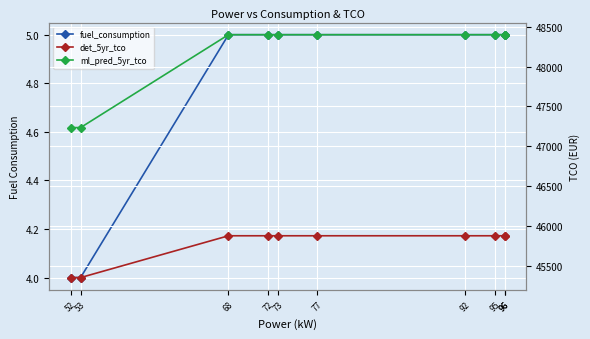

What is the difference between the second highest and second lowest values in the det_5yr_tco series?

525.0